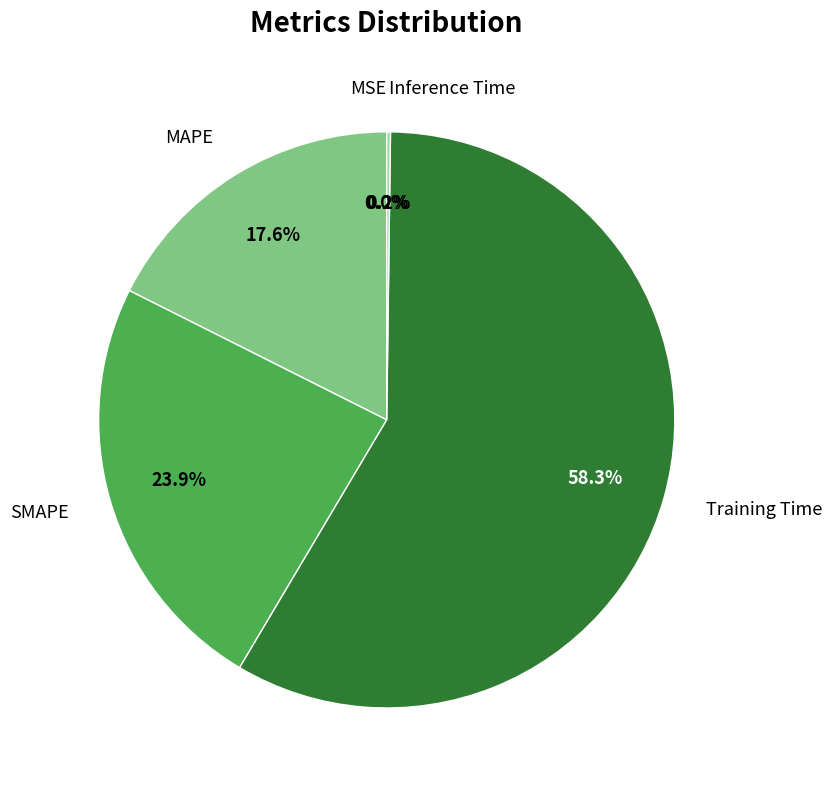

How much of the chart is everything except Training Time?

41.7%